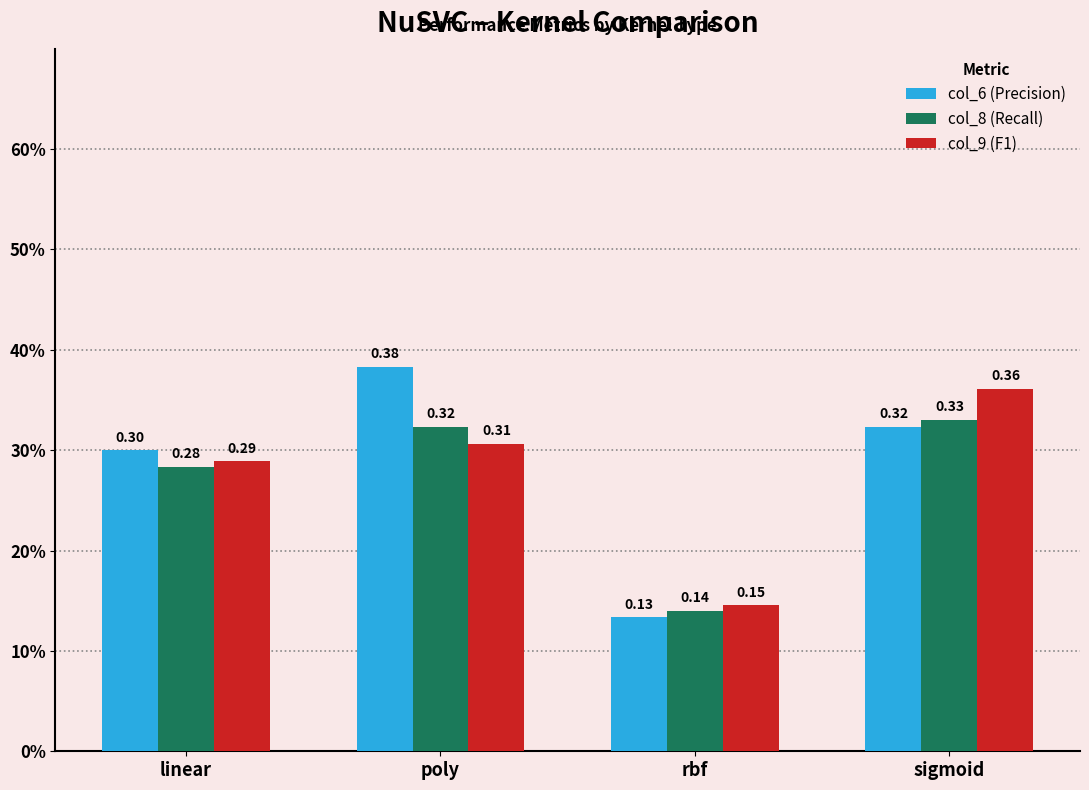

Does the chart contain stacked bars?

No